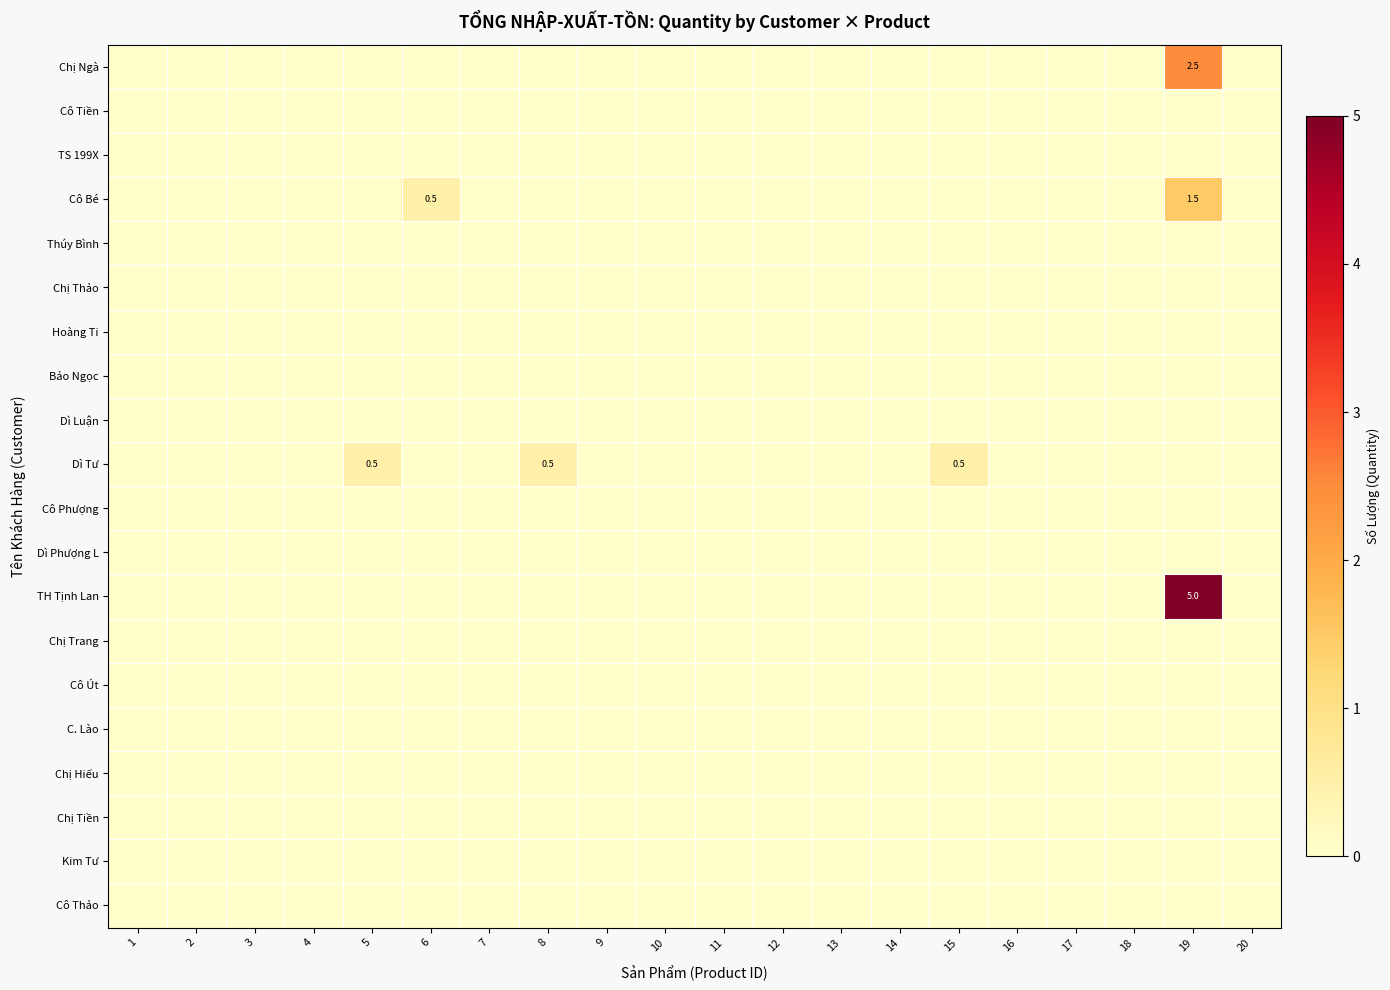

Between 6 and 13, which series saw the biggest shift?

Cô Bé